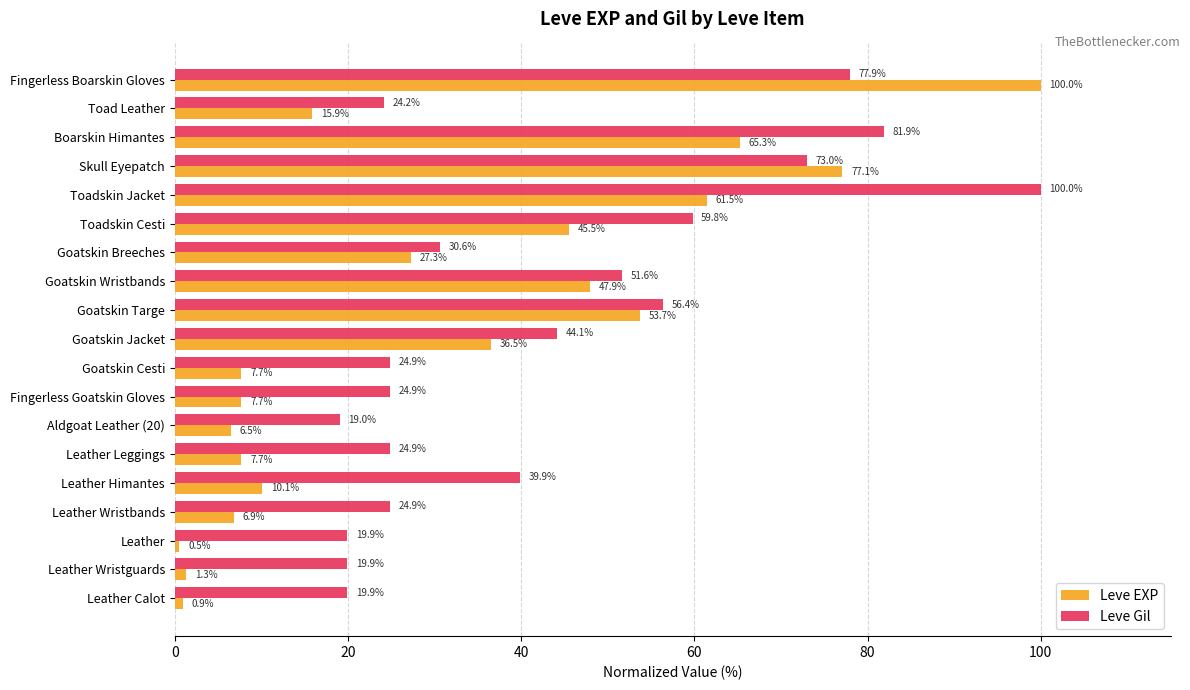

How many data points in Leve EXP are above 15?

10